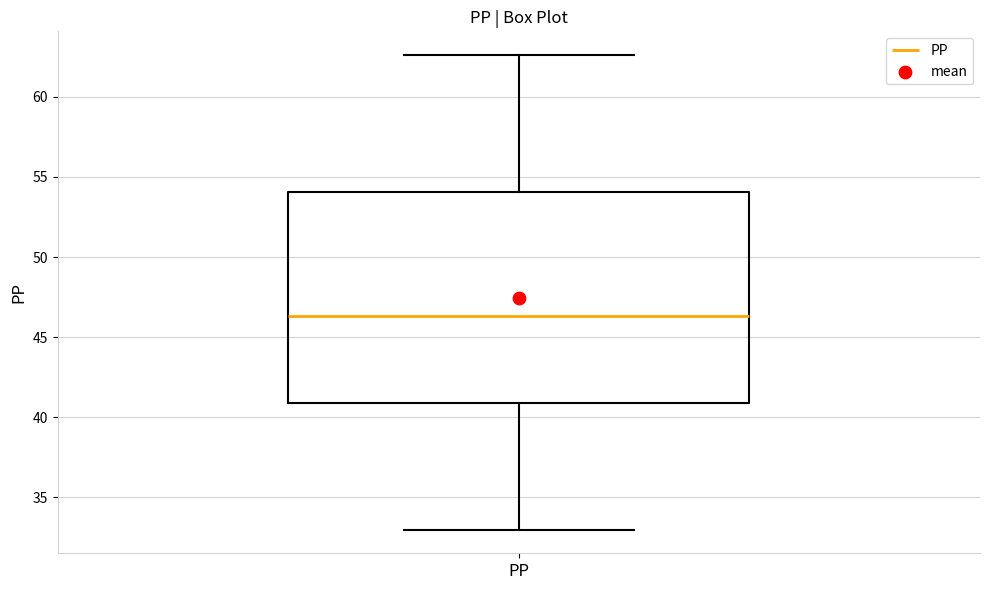

Read this box plot against the y-axis: the position of the median line, the range covered by the box, and the ends of both whiskers. The values are not printed on the chart, so give them approximately, as read against the axis.

median 46.5, box 41.0 to 54.0, whiskers 33.0 to 62.5